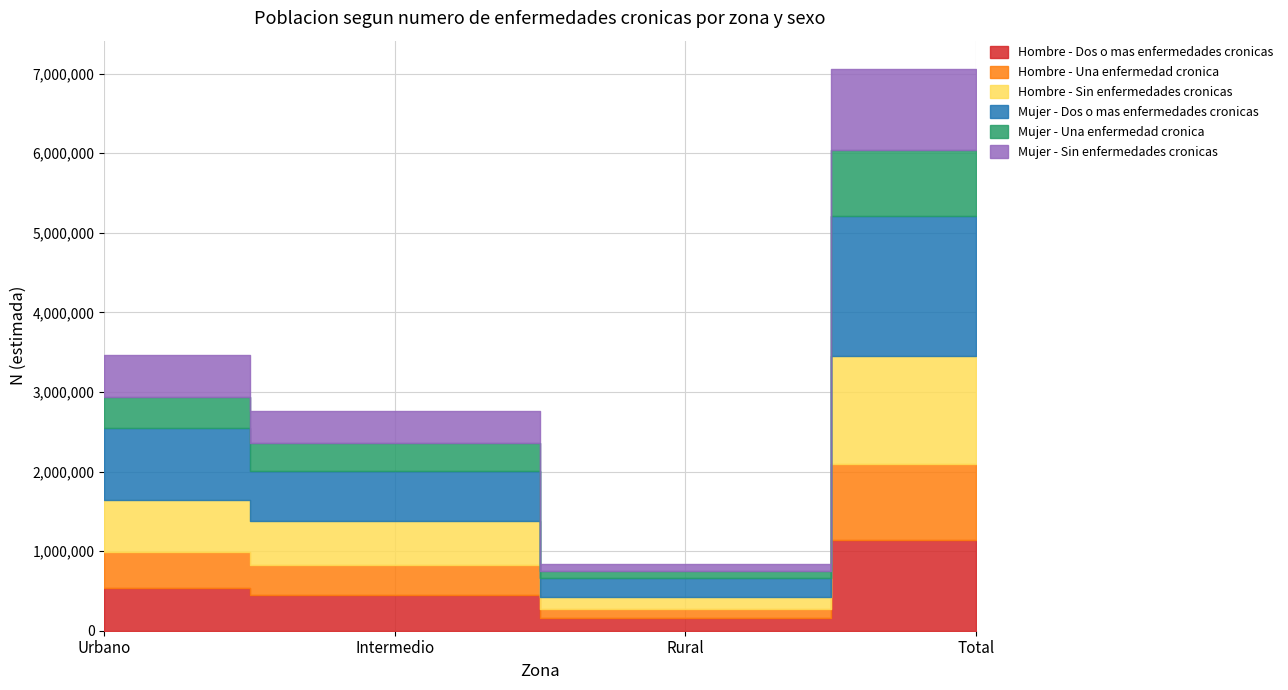

What is the minimum value shown in the chart?

80546